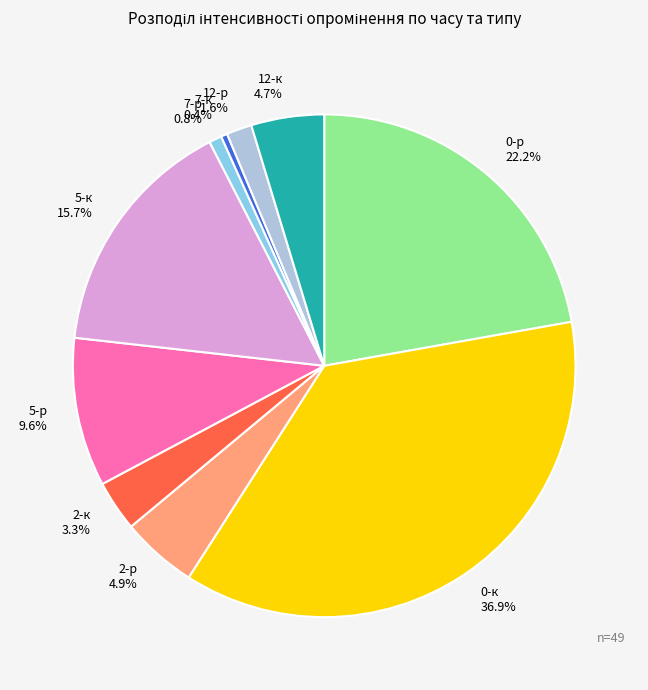

The 12-р slice represents 2% of the pie. True or false?

True